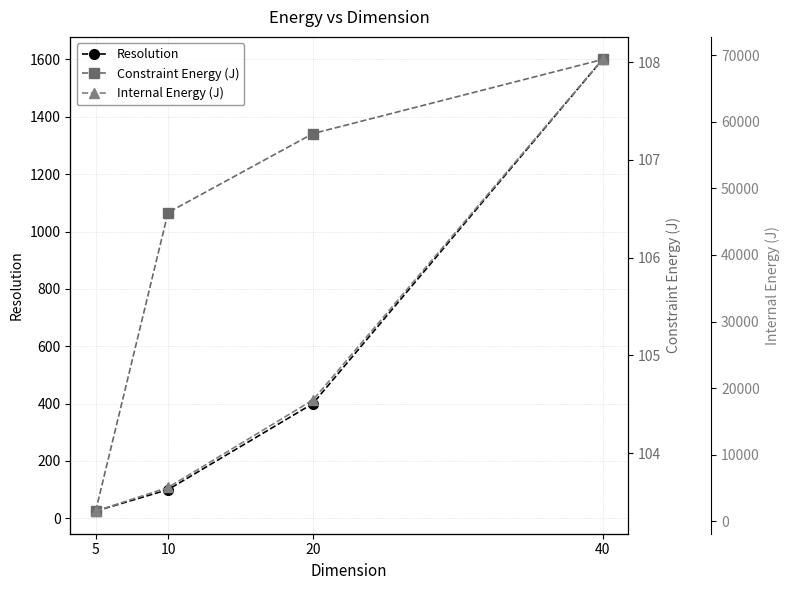

How many data points in Constraint Energy (J) are less than 107?

2